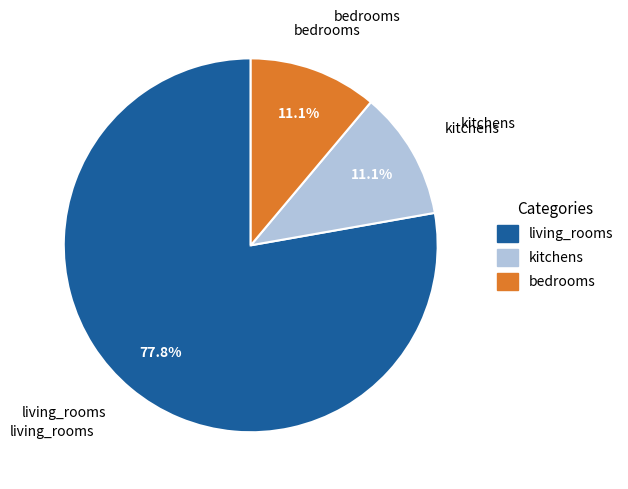

Does living_rooms represent more than half of the total?

Yes